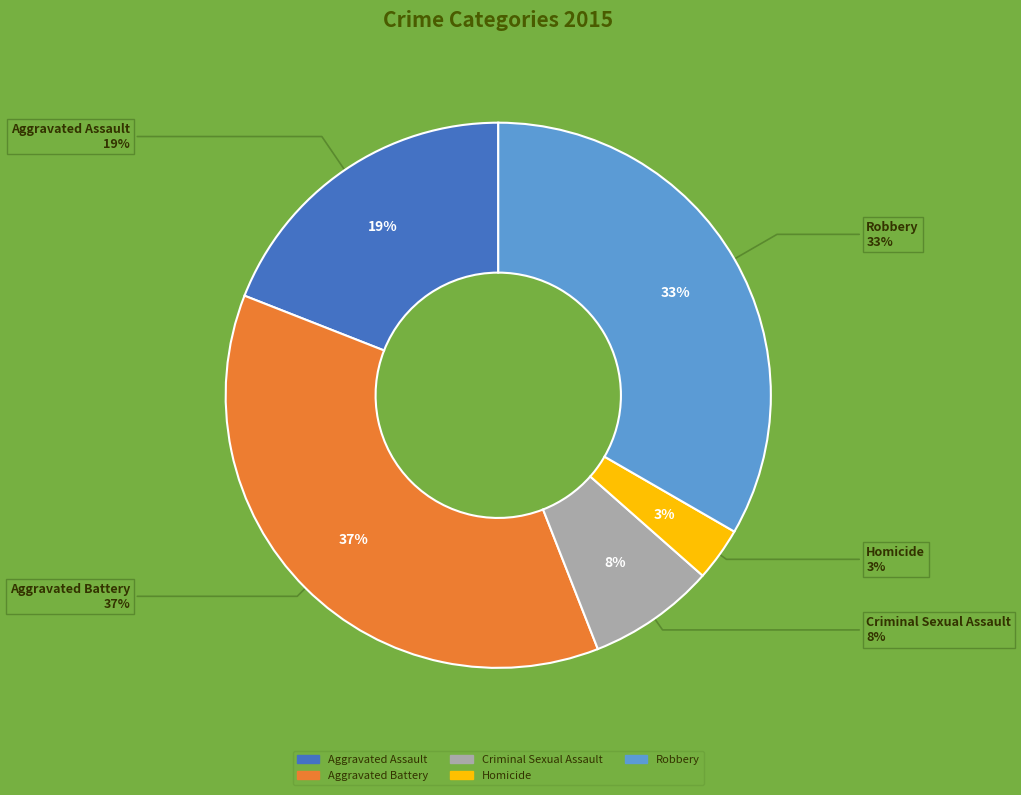

Which category has the biggest portion of the pie?

Aggravated Battery